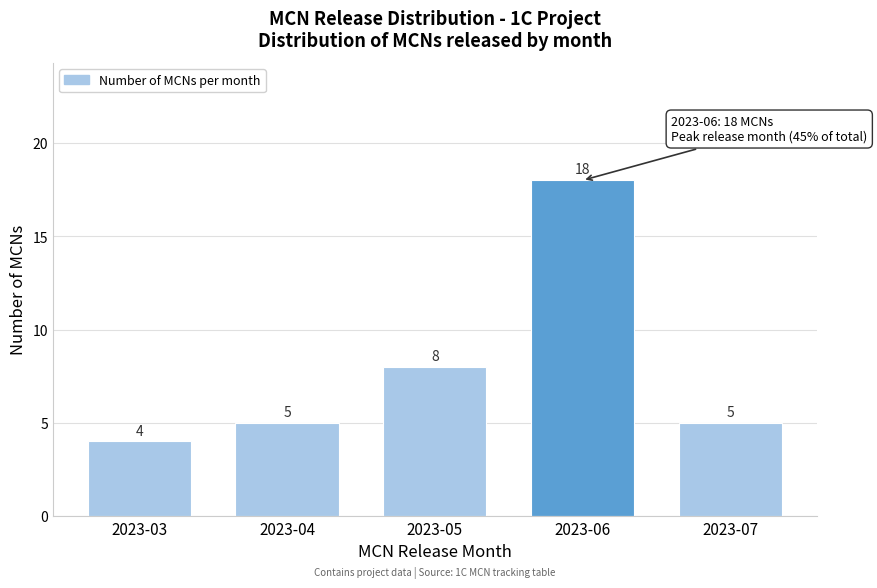

Reading left to right, list all the values displayed in this chart.

2023-03=4	2023-04=5	2023-05=8	2023-06=18	2023-07=5